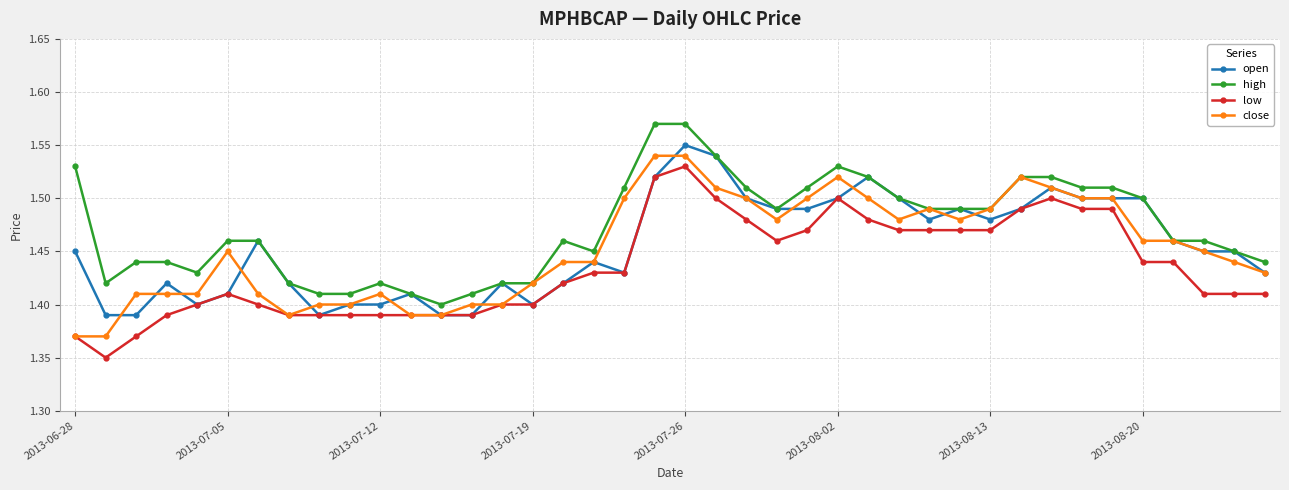

Which series has the largest total across all categories?

high